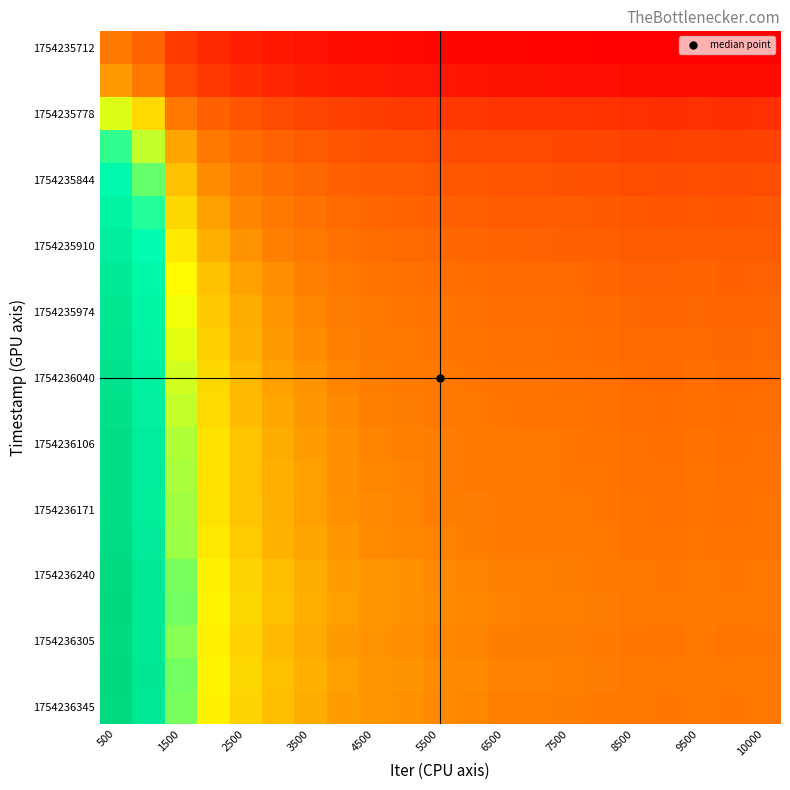

At how many categories does at least one series exceed 0?

21